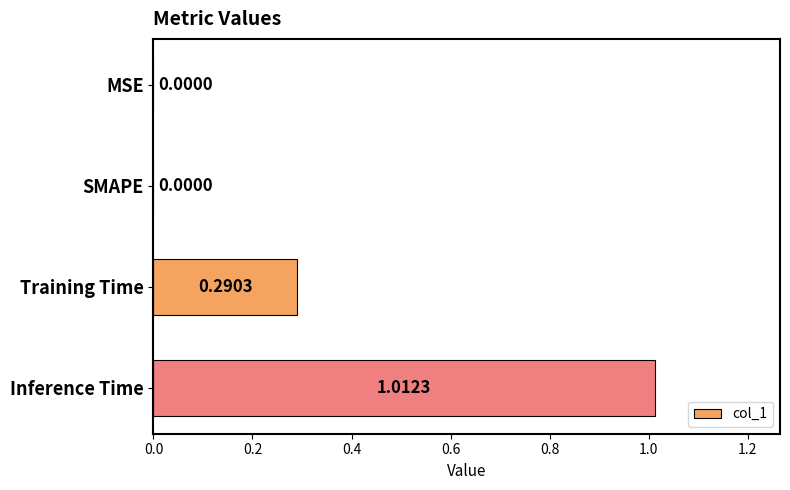

How many positive values are there?

2